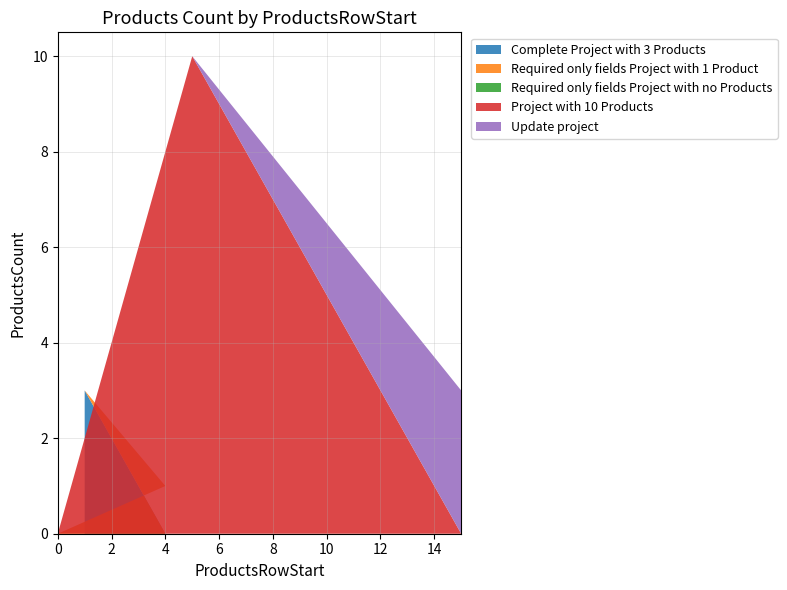

Reading left to right, list all the values displayed in this chart.

Complete Project with 3 Products: 3	0	0	0	0
Required only fields Project with 1 Product: 0	1	0	0	0
Required only fields Project with no Products: 0	0	0	0	0
Project with 10 Products: 0	0	0	10	0
Update project: 0	0	0	0	3